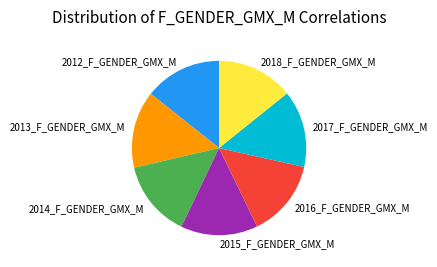

Is 2017_F_GENDER_GMX_M the majority of the pie?

No